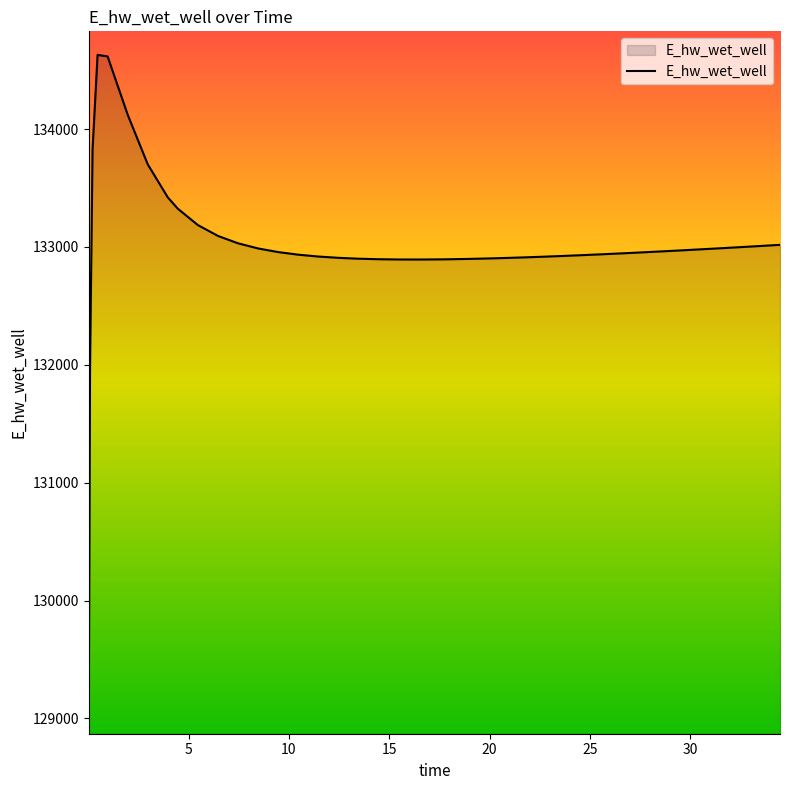

What is the difference between the maximum and minimum values?

5558.5